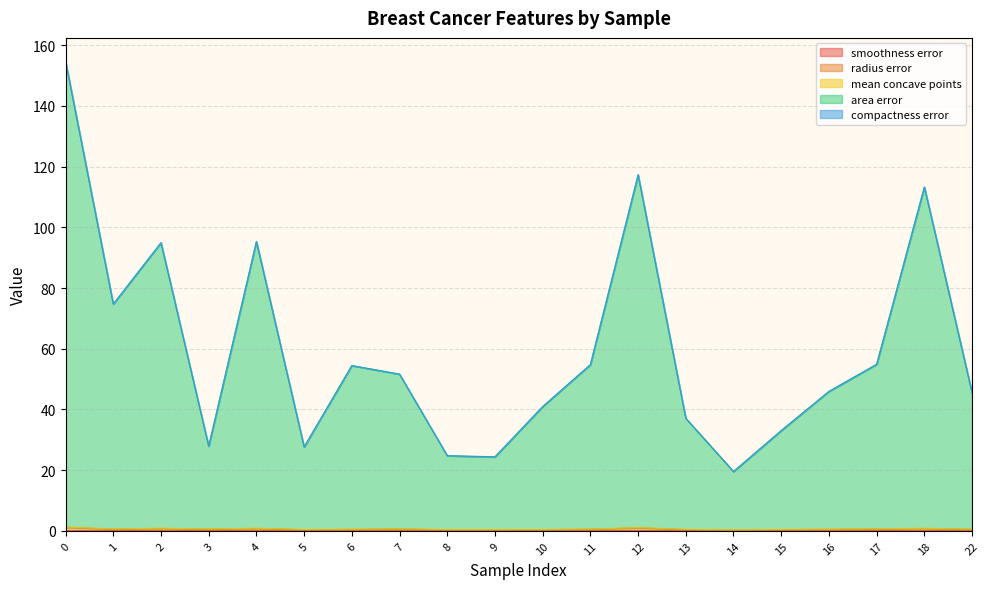

What is the difference between the highest and lowest values at 3?

27.8